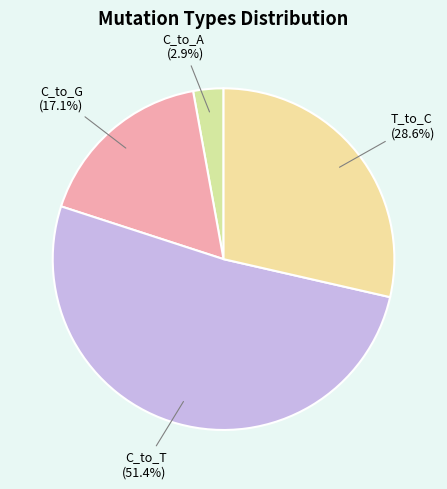

Is there a majority slice in this chart?

Yes